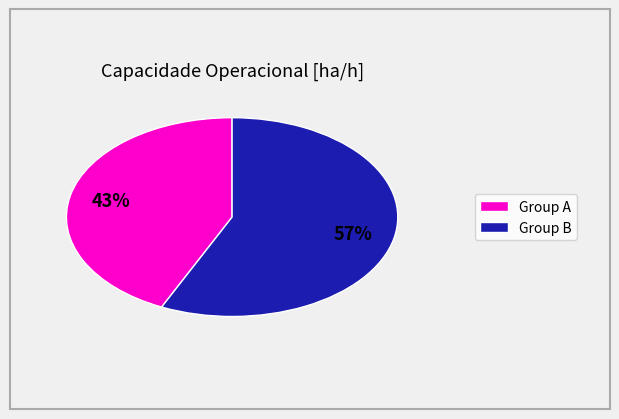

To the nearest percent, what is the average slice percentage?

50%